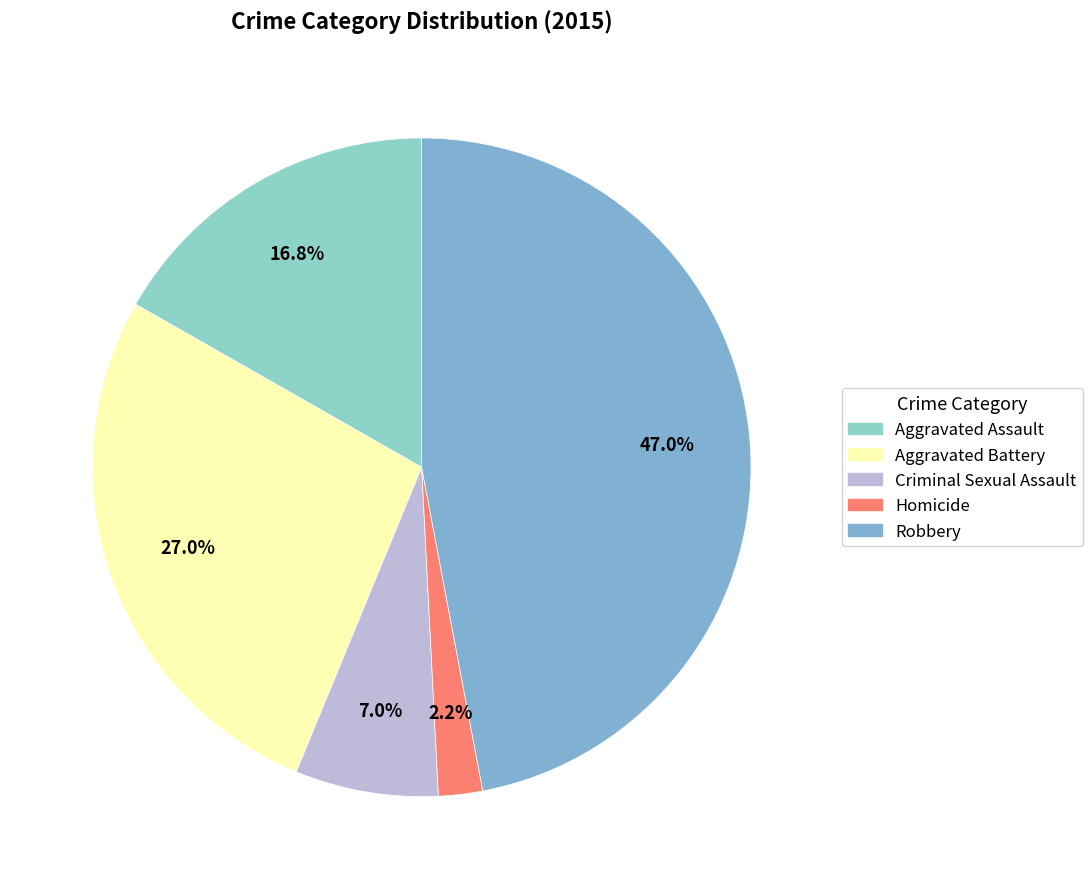

Which category has the biggest portion of the pie?

Robbery